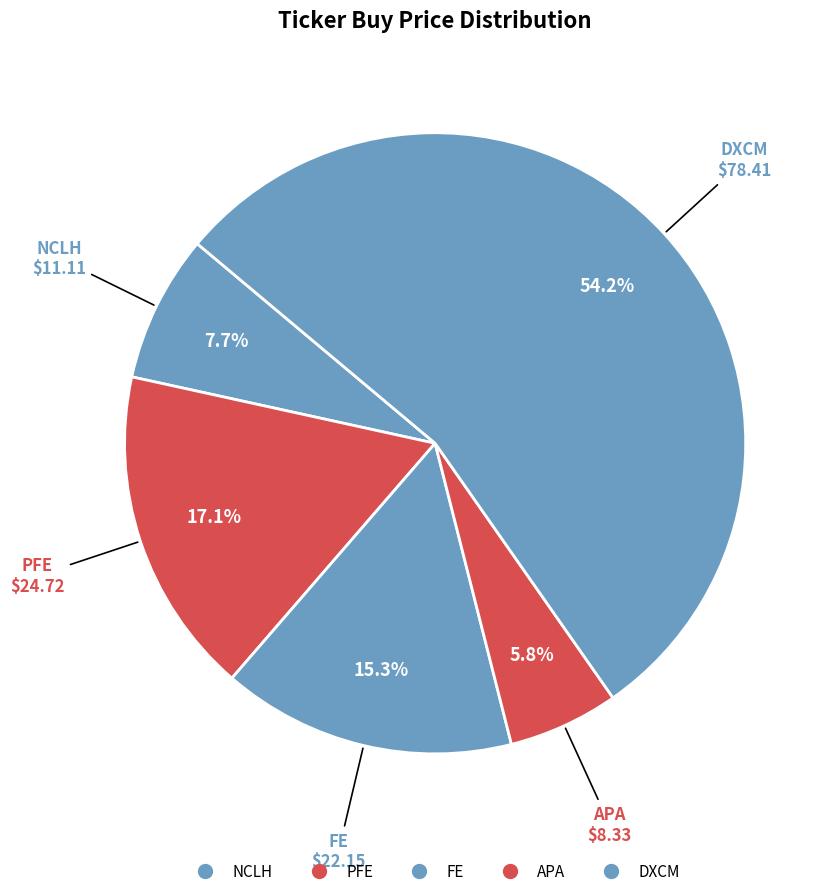

How much of the chart is everything except FE?

84.7%